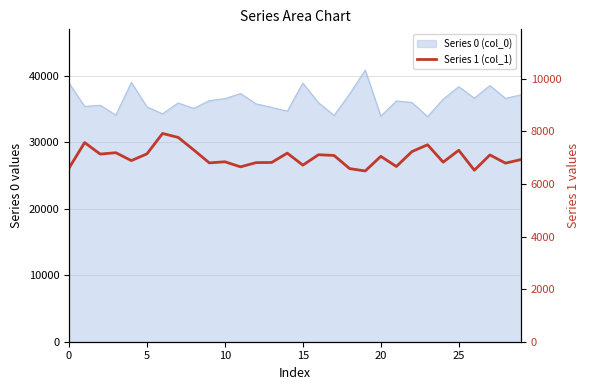

How many values are below 7049?

15